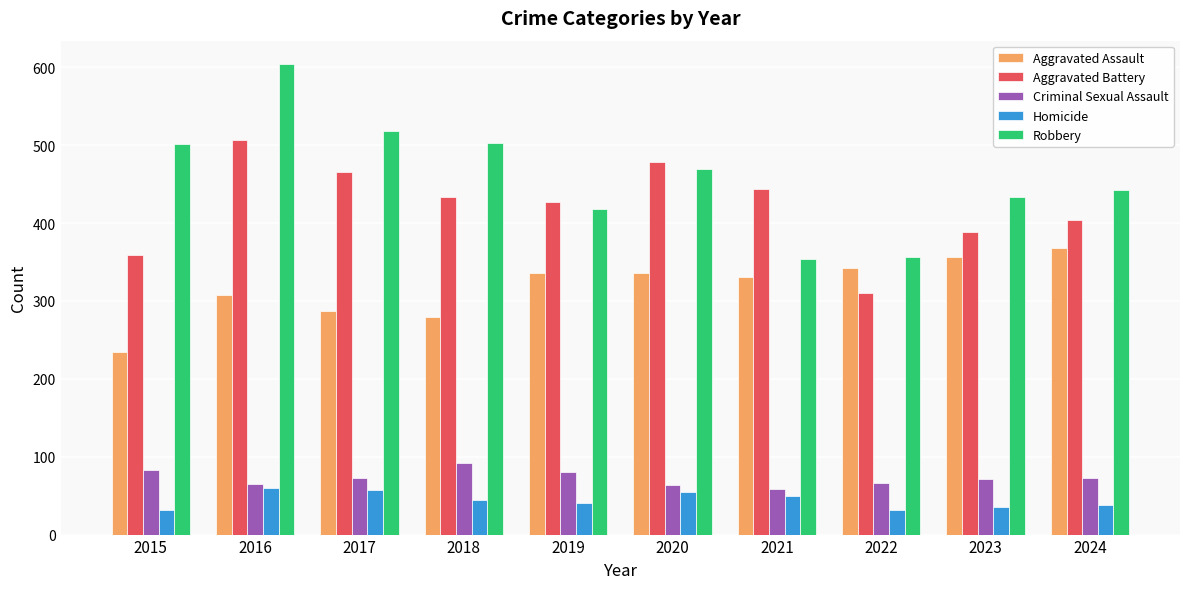

What is the value of the Criminal Sexual Assault bar at the 2nd from the left?

65